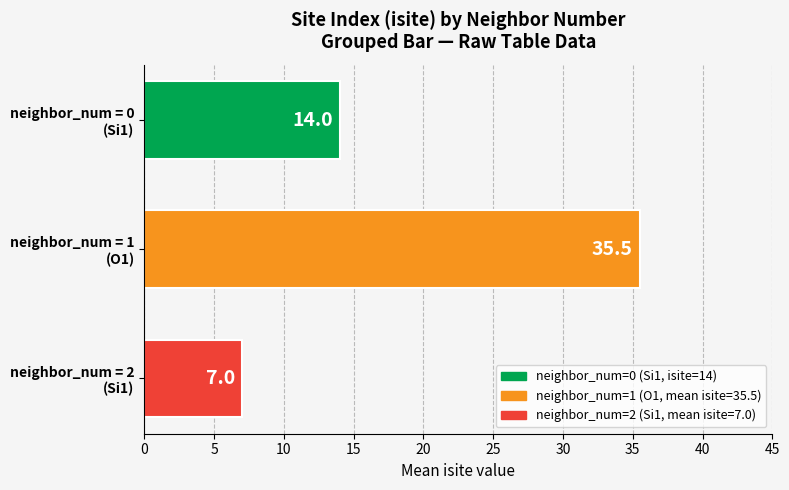

What is the sum of all values?

56.5